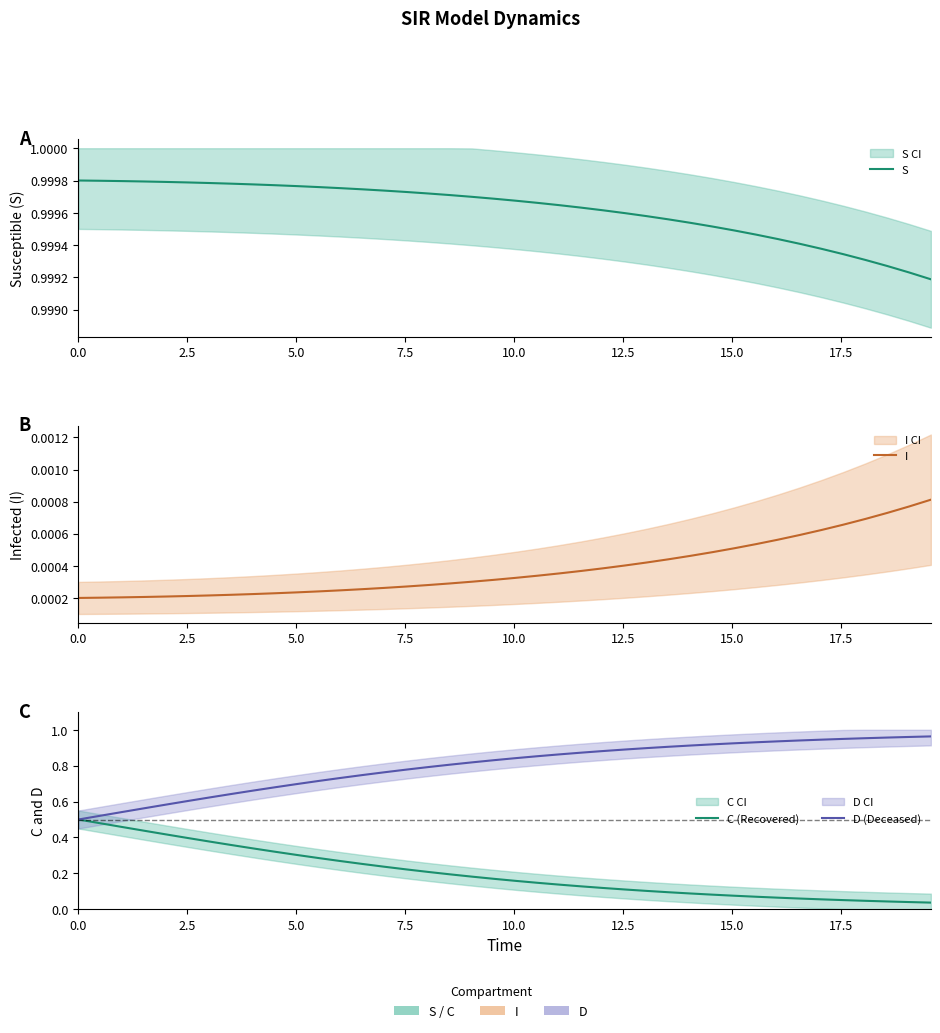

What is the greatest value displayed?

1.0